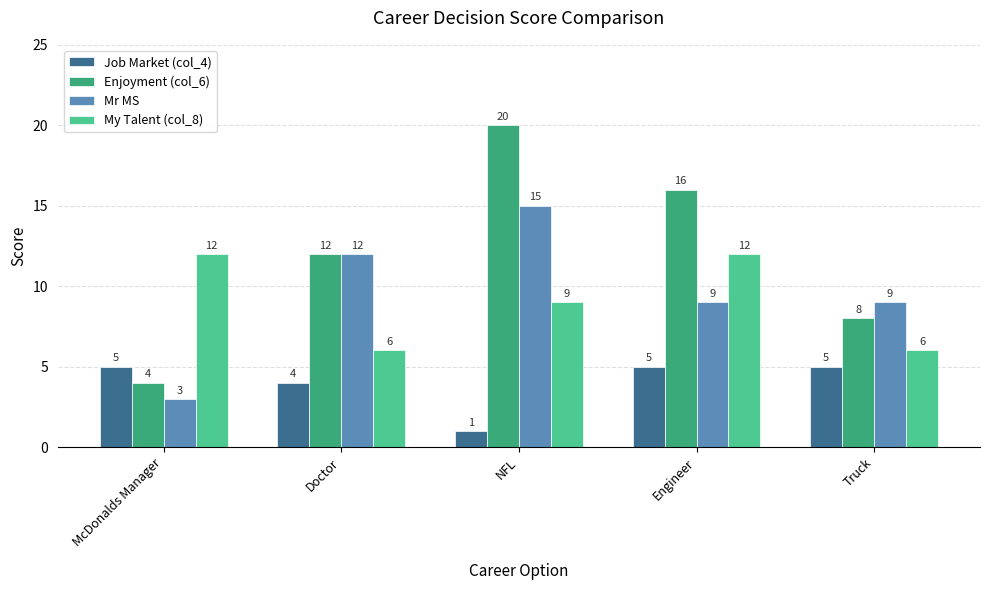

Reading right to left, transcribe all the data shown in this chart.

Job Market (col_4): 5	5	1	4	5
Enjoyment (col_6): 8	16	20	12	4
Mr MS: 9	9	15	12	3
My Talent (col_8): 6	12	9	6	12